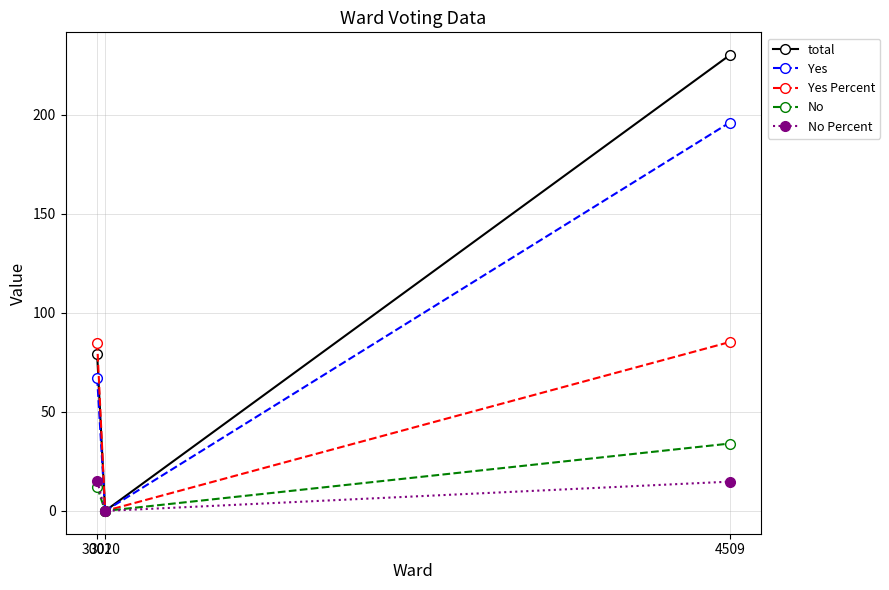

What are all the series names shown in the legend?

total, Yes, Yes Percent, No, No Percent